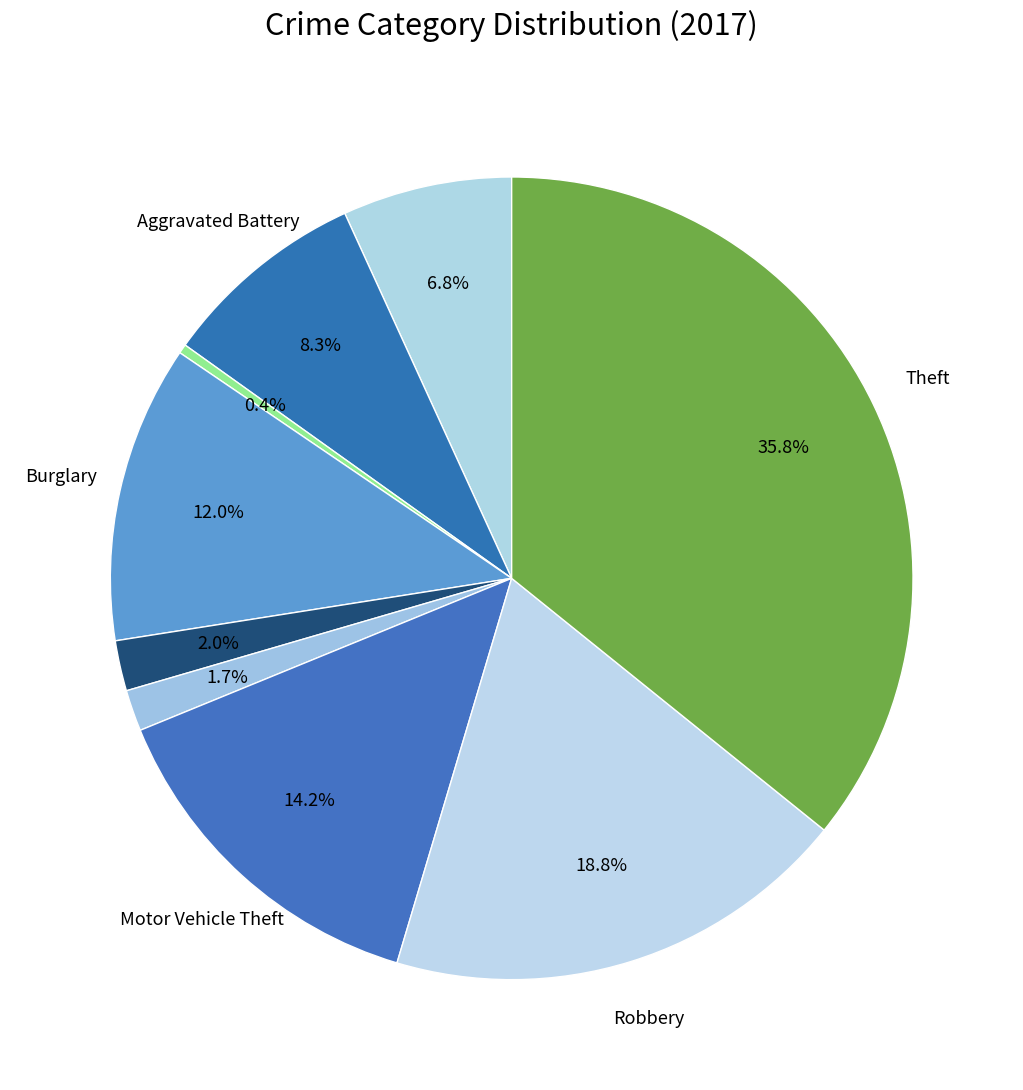

Which slice is the smallest?

Arson